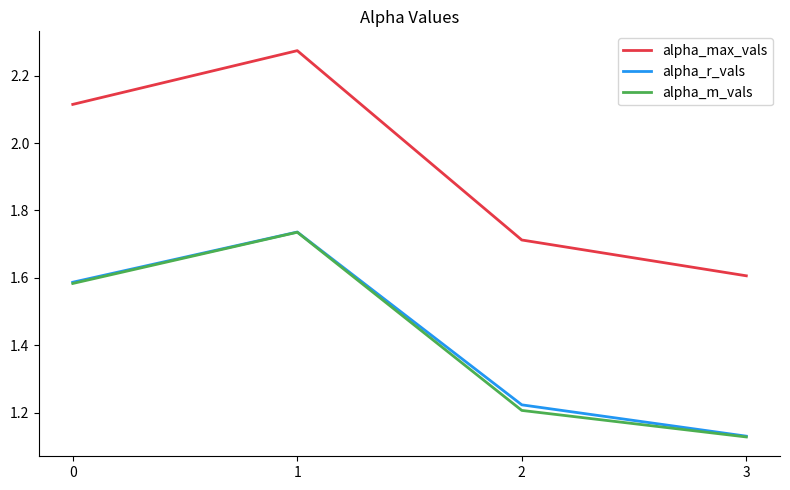

Which series has the largest total across all categories?

alpha_max_vals